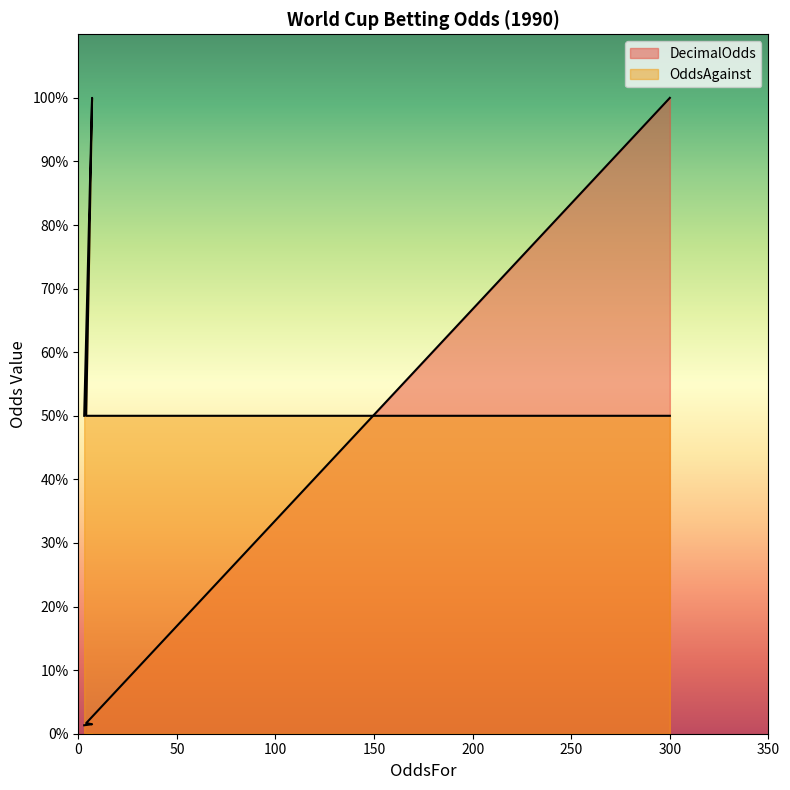

How many lines are shown in the chart?

2